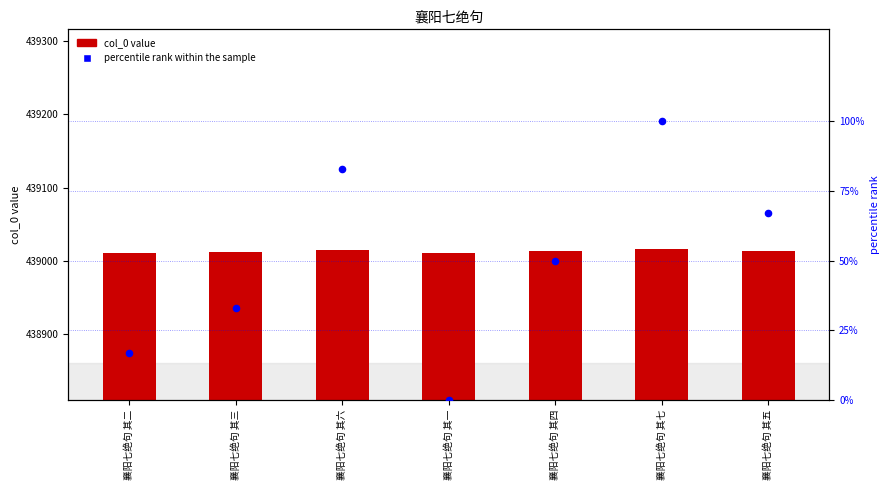

Which series has the largest total across all categories?

col_0